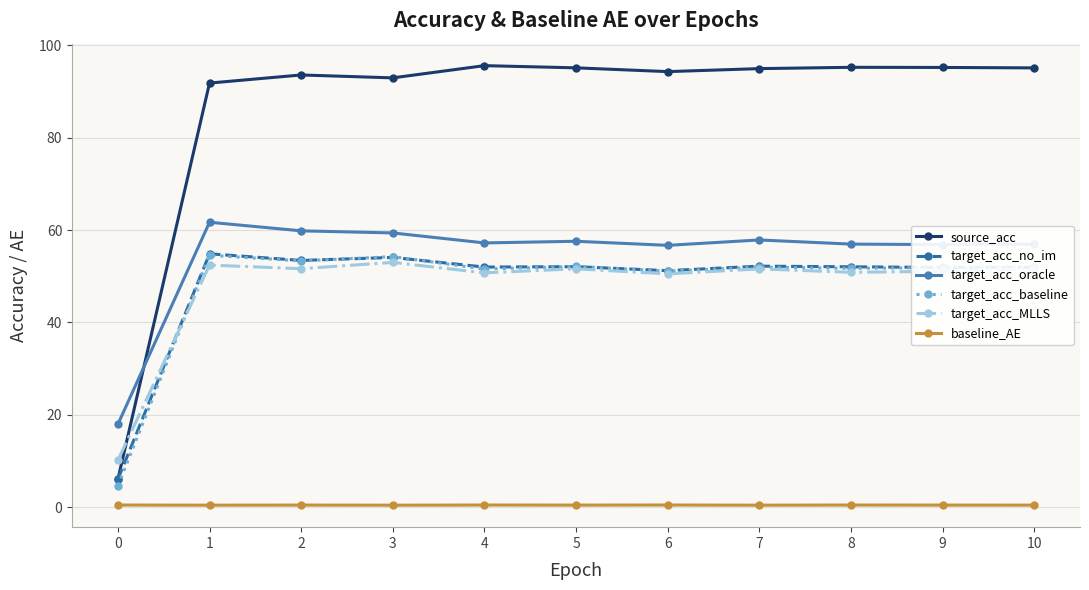

True or false: target_acc_MLLS and baseline_AE intersect in this chart.

False